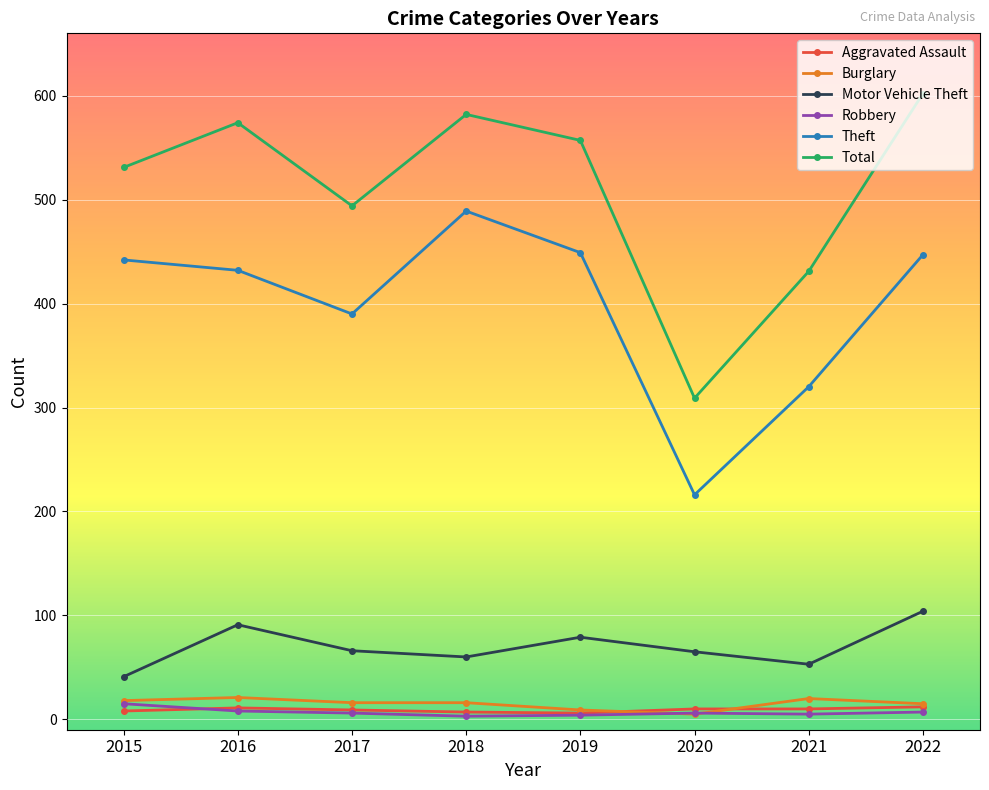

Which series has the widest spread of values?

Total